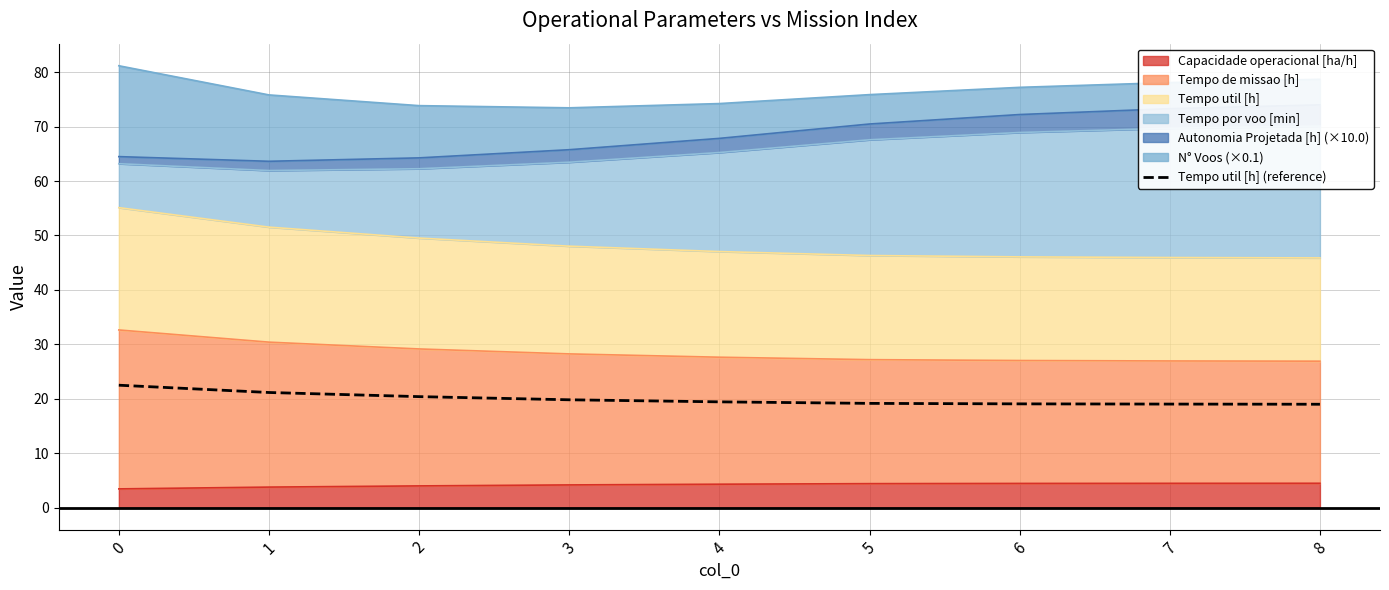

True or false: there are more than 2 points higher than both neighbors.

False